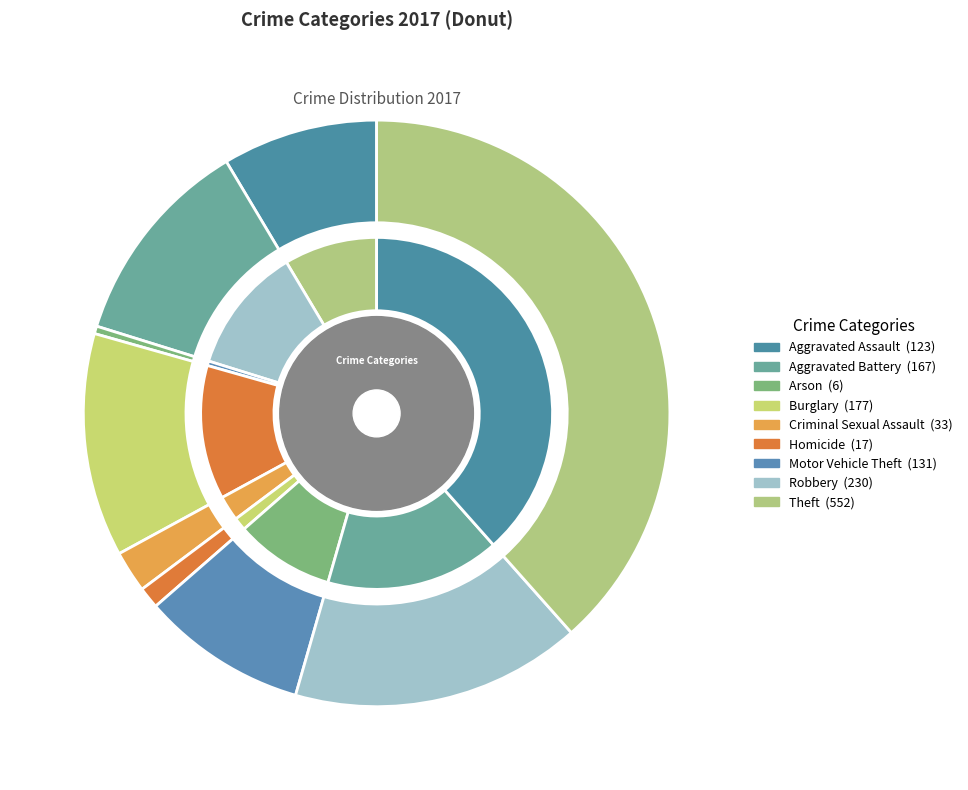

What is the change in value from Arson to Homicide?

+11